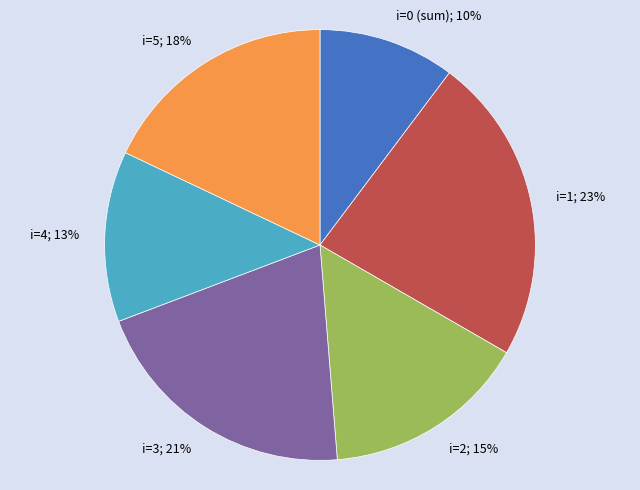

What percentage is the i=3 slice, to the nearest percent?

21%